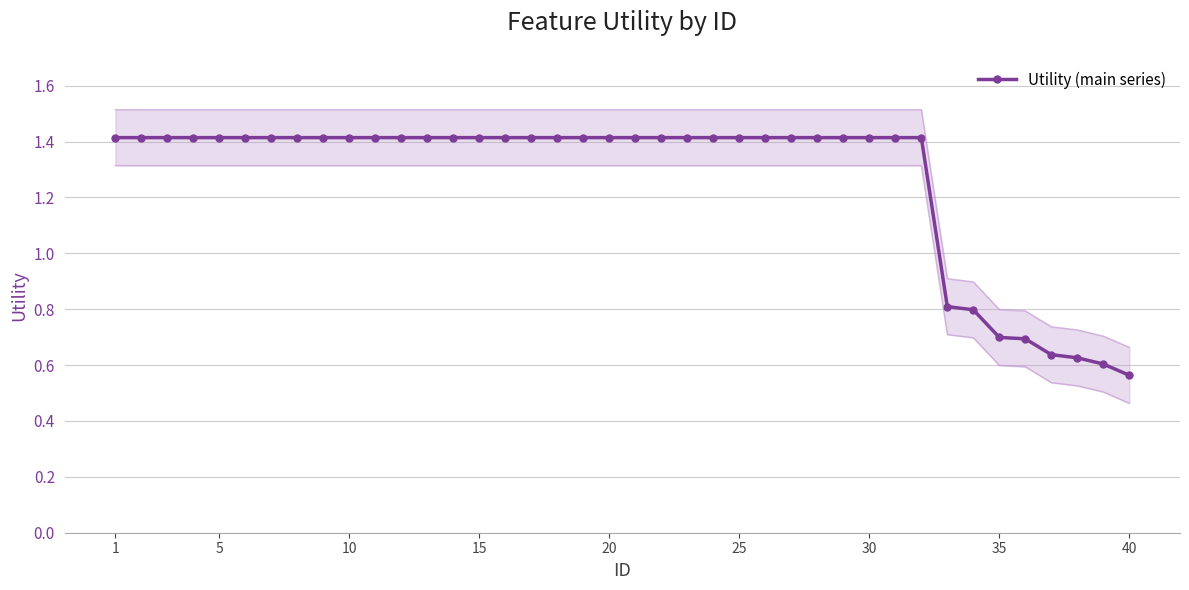

At which label is Utility (main series) closest to 0?

40